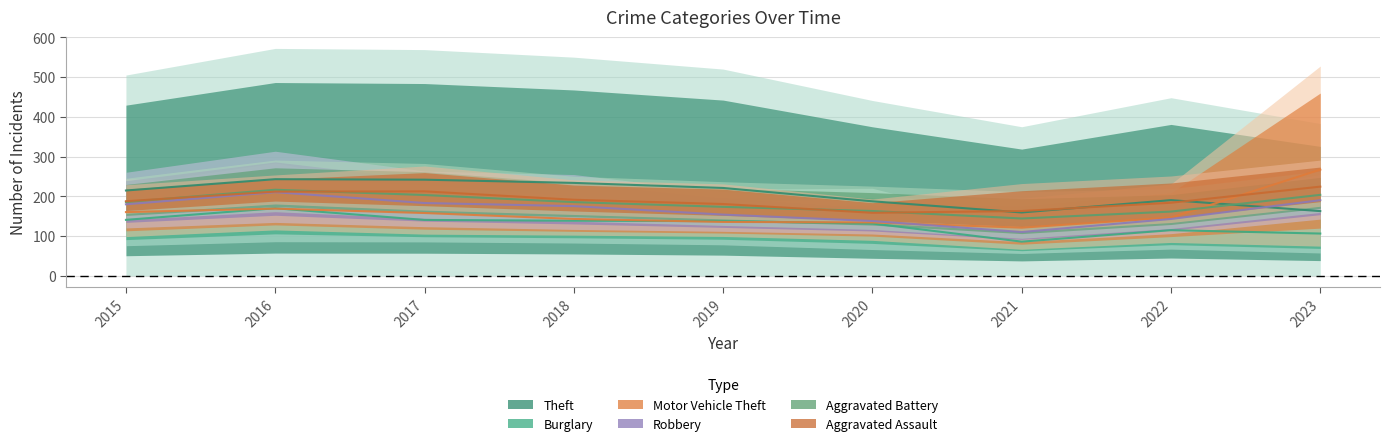

Between 2016 and 2022, which series saw the biggest shift?

Theft